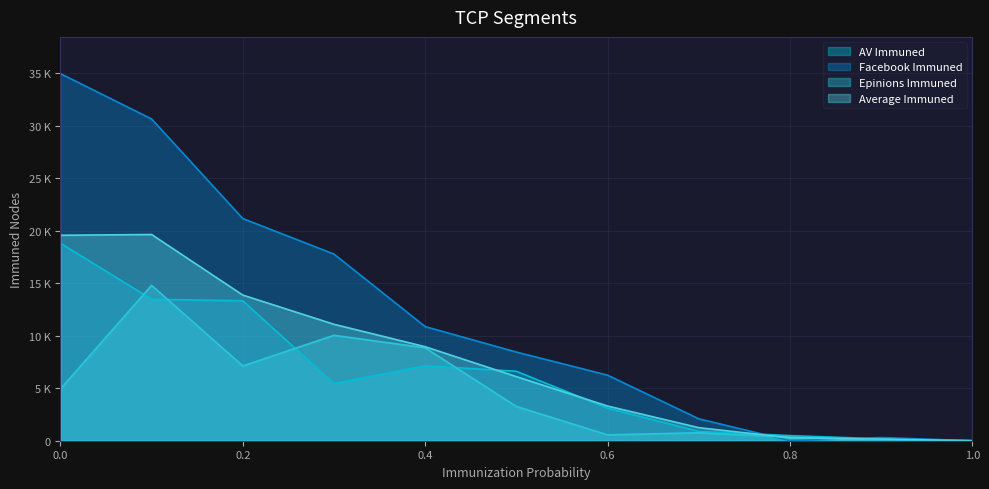

Which series has the largest total across all categories?

Facebook Immuned